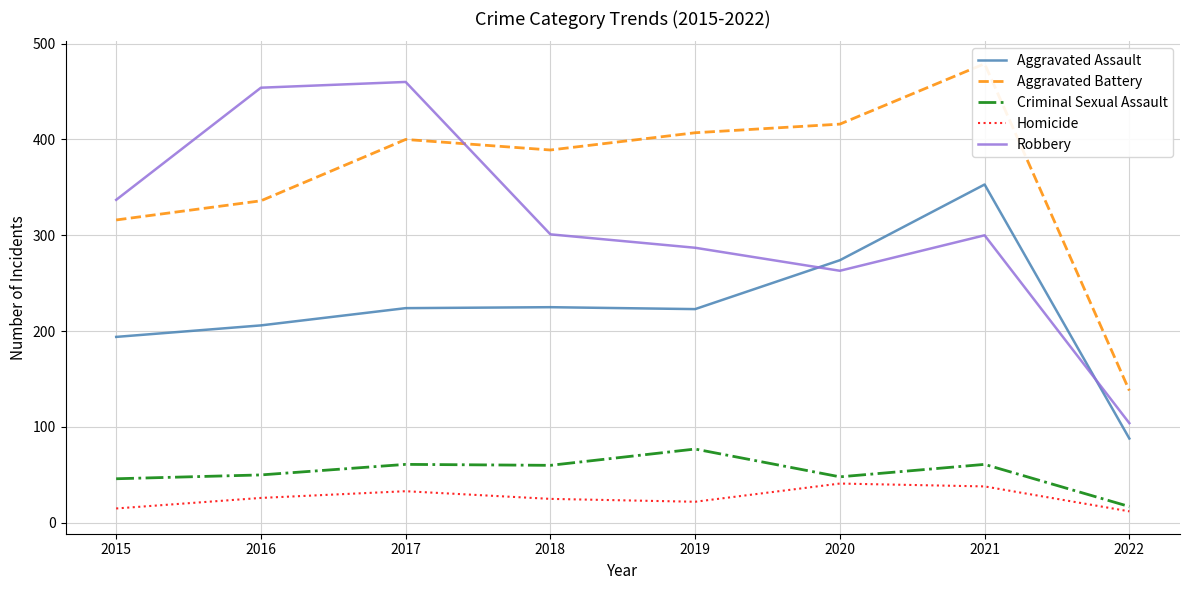

How many interior local peaks does the Criminal Sexual Assault series have?

3